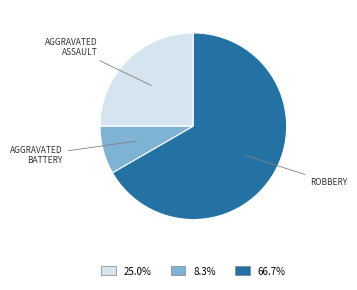

Approximately how many times larger is the value at 66.7% compared to 25.0%?

2.7